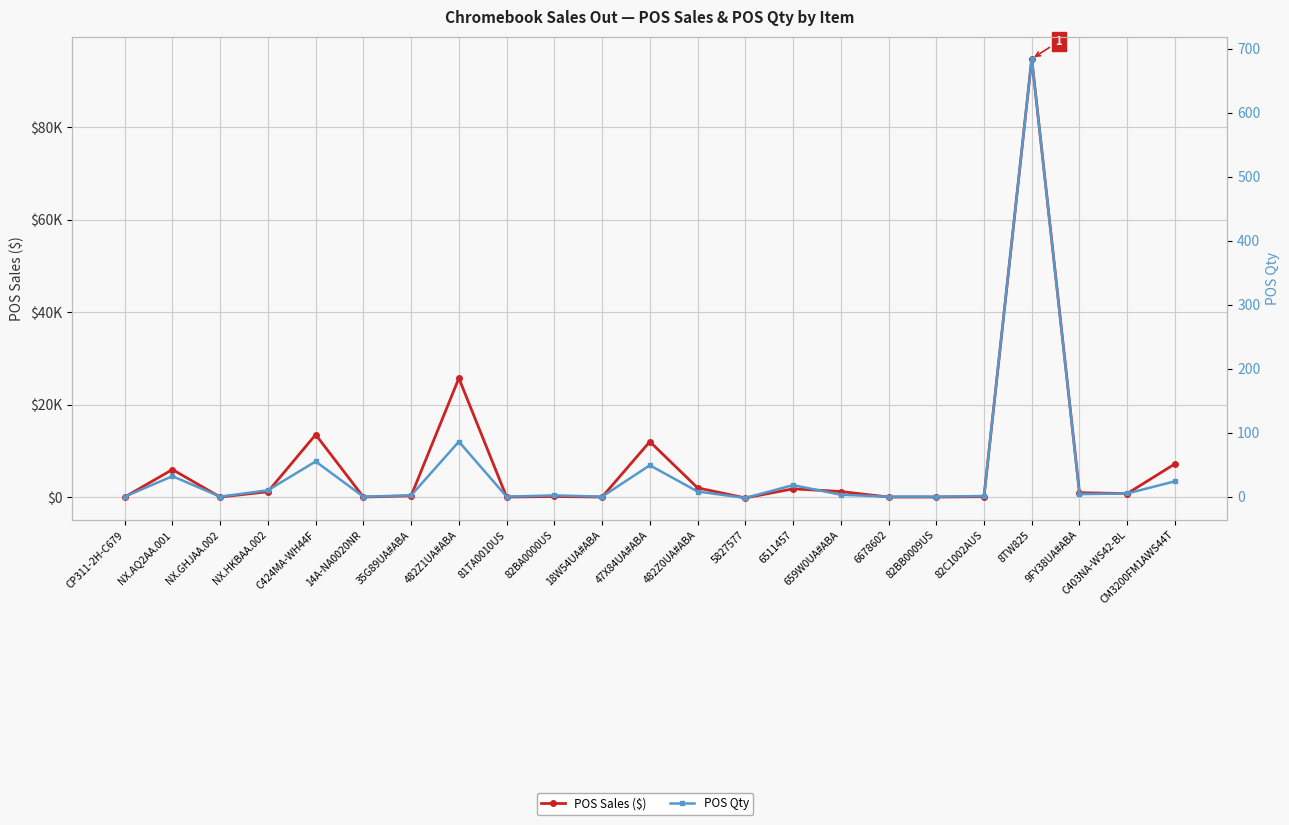

What are all the series names shown in the legend?

POS Sales ($), POS Qty